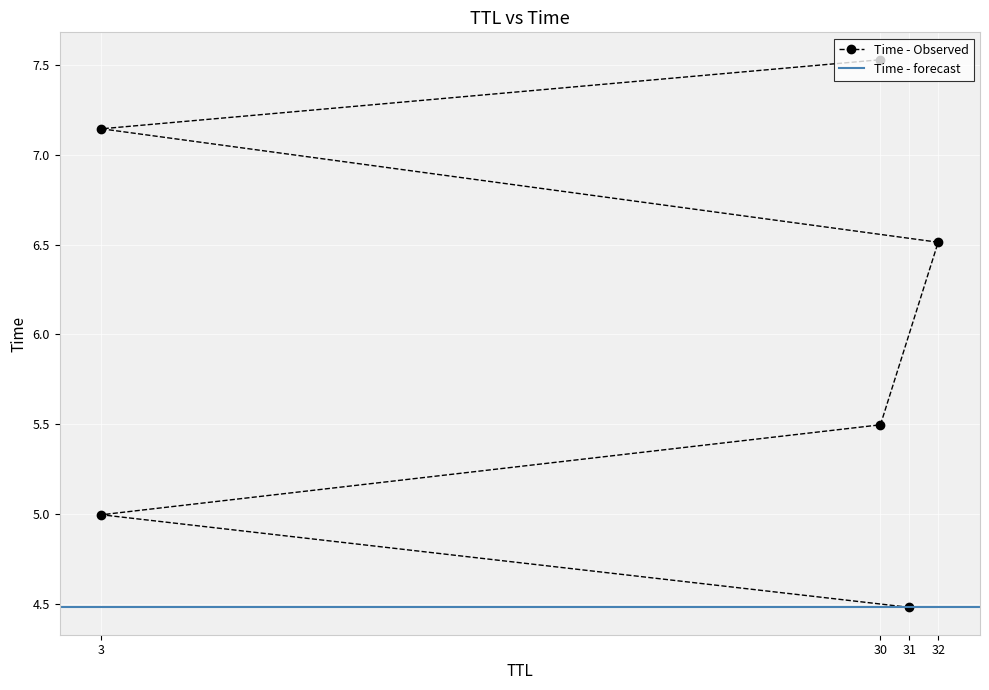

Rank the categories by value from lowest to highest.

31, 3, 30, 32, 3, 30